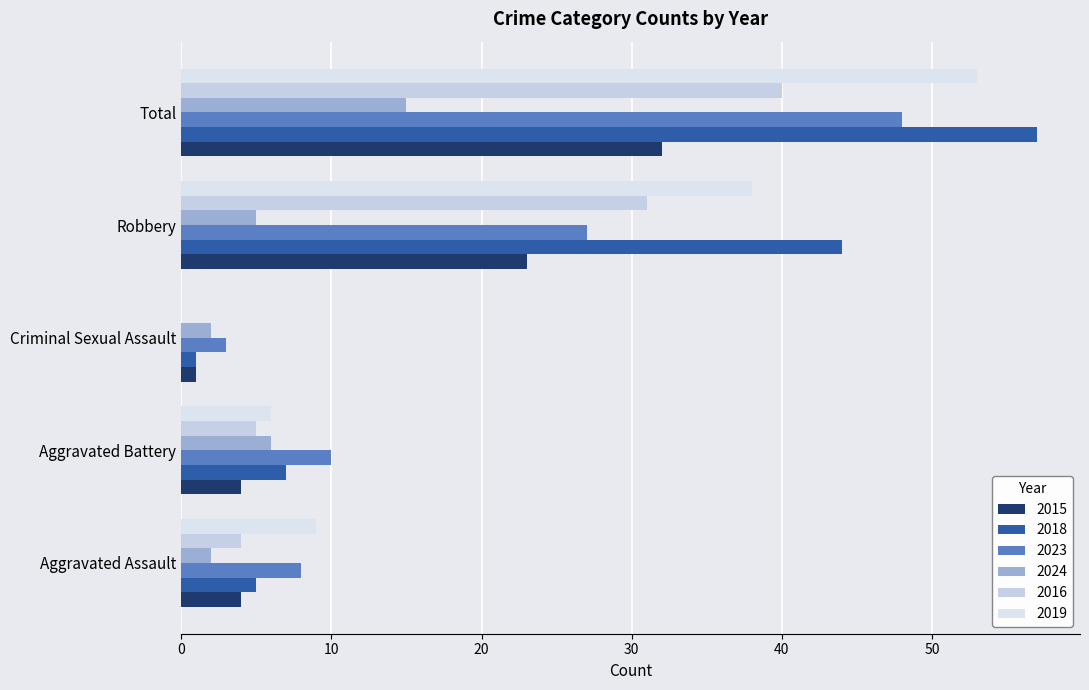

How many series are shown in this chart?

6